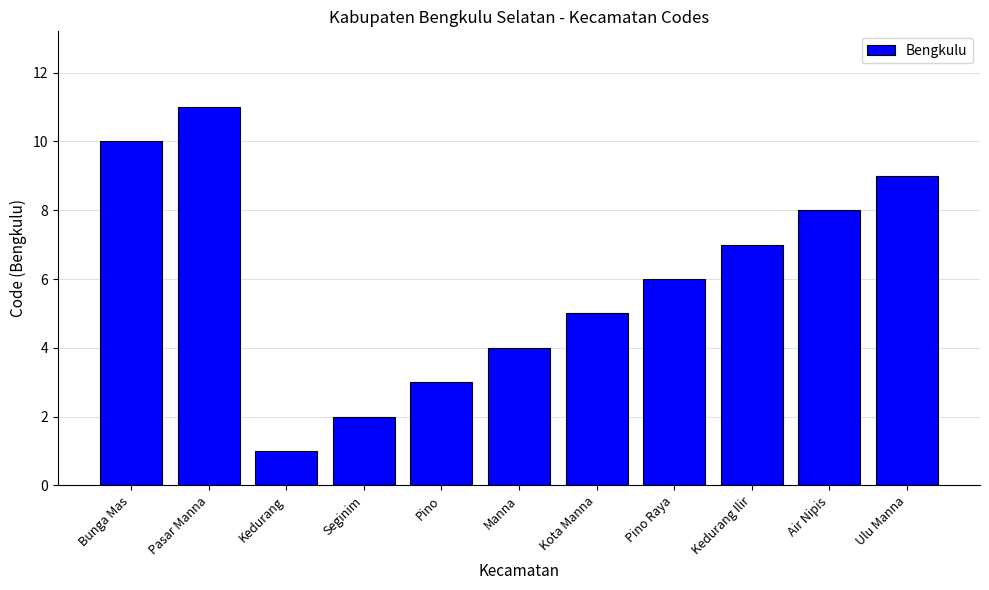

What is the minimum value shown in the chart?

1